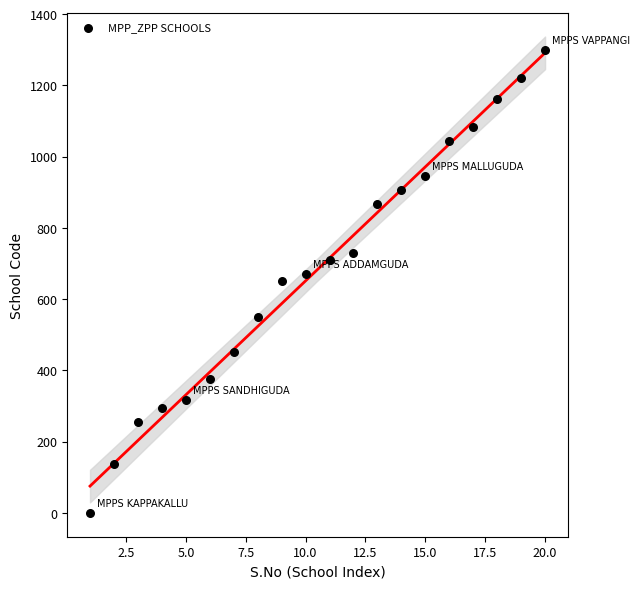

What is the range of X values (max minus min)?

19.0